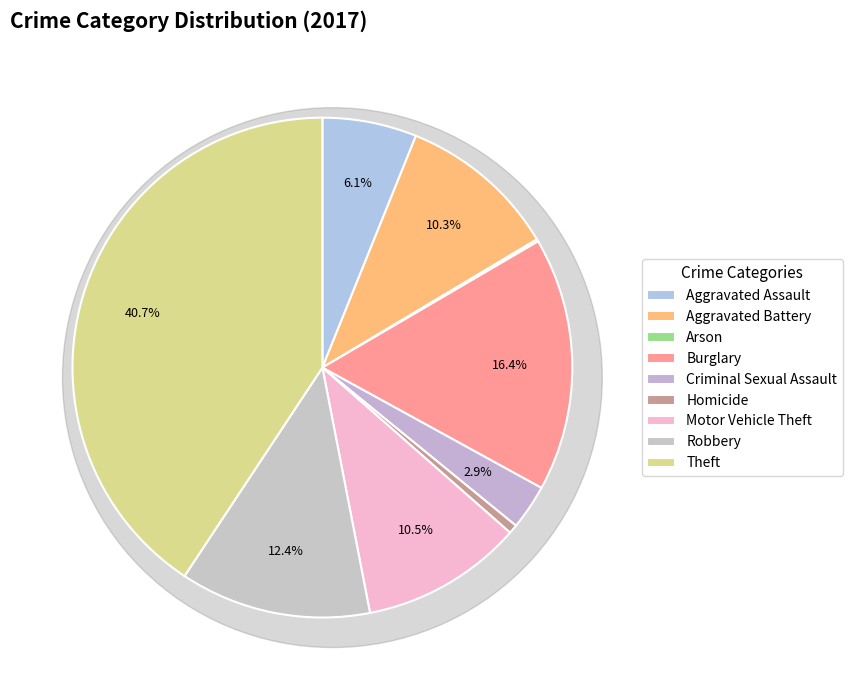

Which slice is the smallest?

Arson